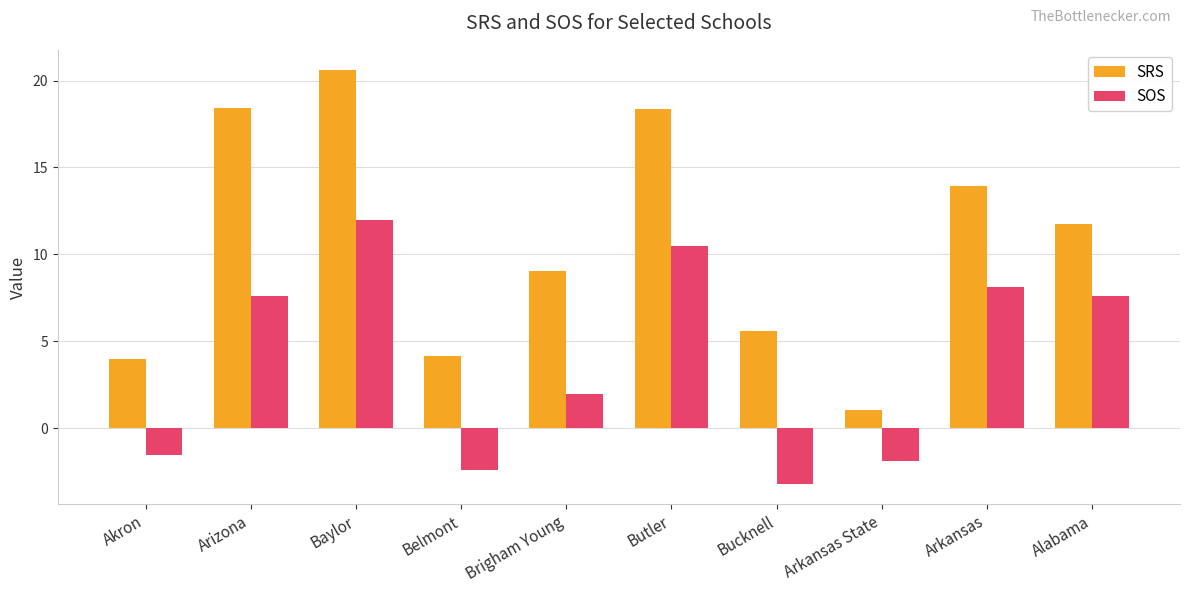

How many bars are there in total?

20